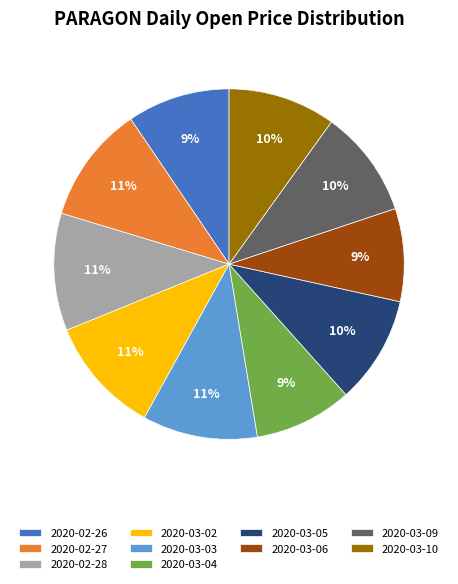

Does 2020-03-02 represent more than half of the total?

No